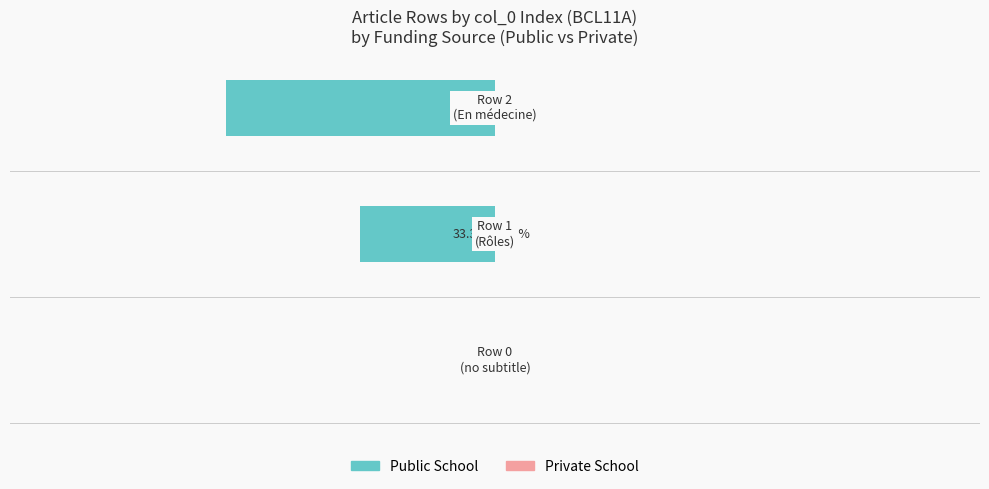

Count the number of data series in this chart.

2